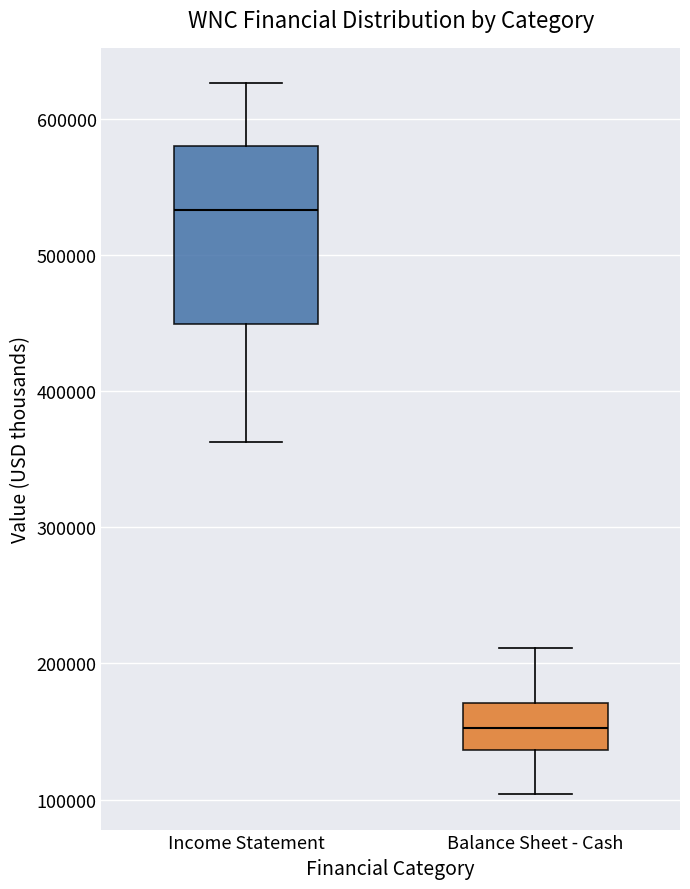

Which box has the highest median line?

Income Statement